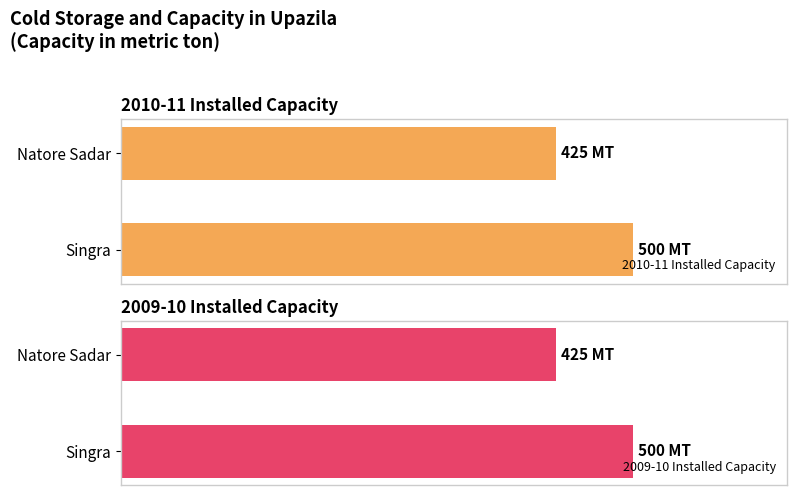

What is the label of the 2nd bar from the right?

Natore Sadar